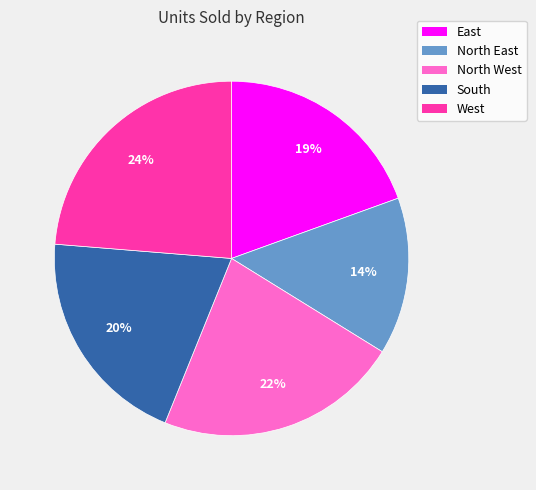

To the nearest percent, what is the average slice percentage?

20%